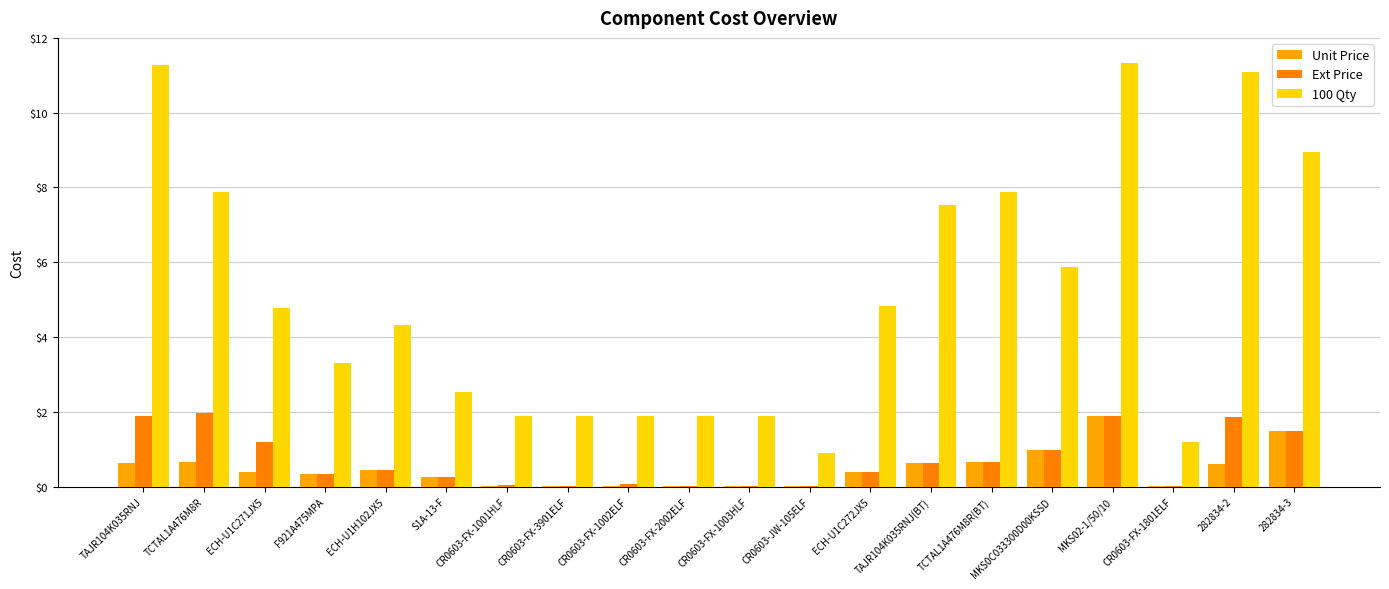

What position from the left is CR0603-FX-1001HLF?

7